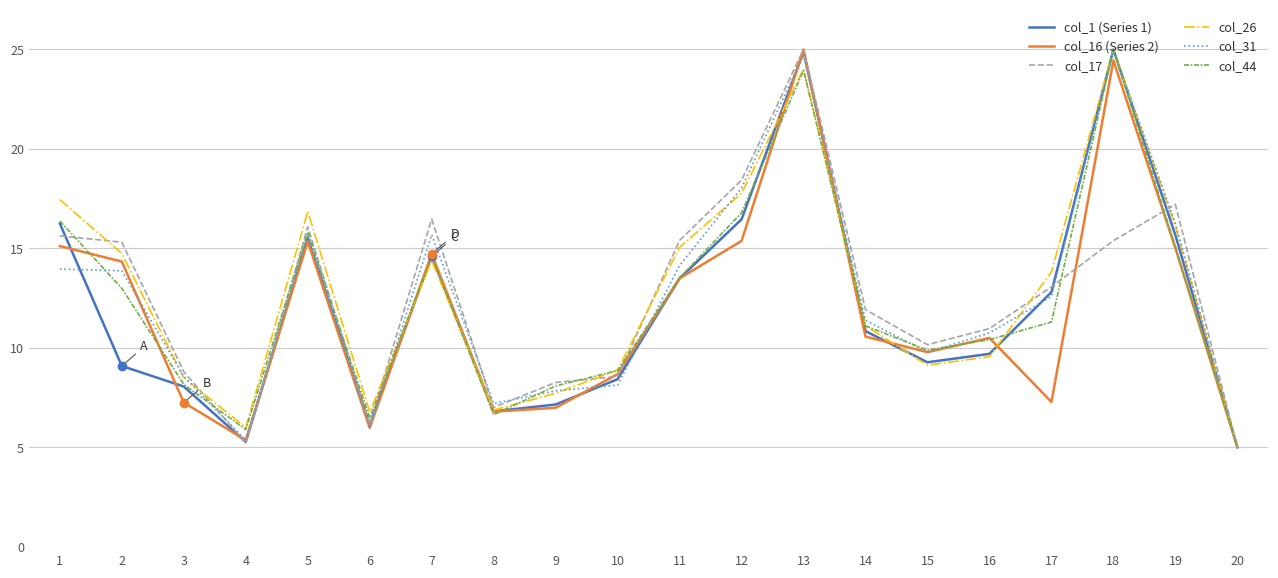

Is the value of col_1 (Series 1) at 17 greater than the value of col_31 at 13?

No